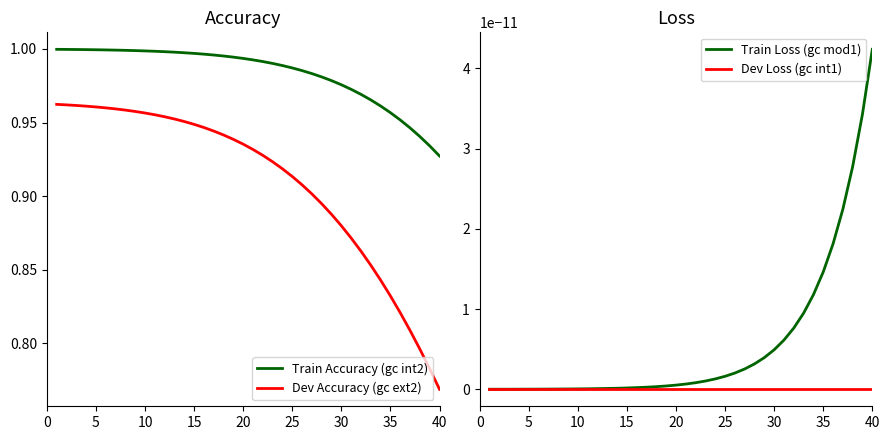

The value of Train Accuracy (gc int2) at 20 is 0.7. True or false?

False